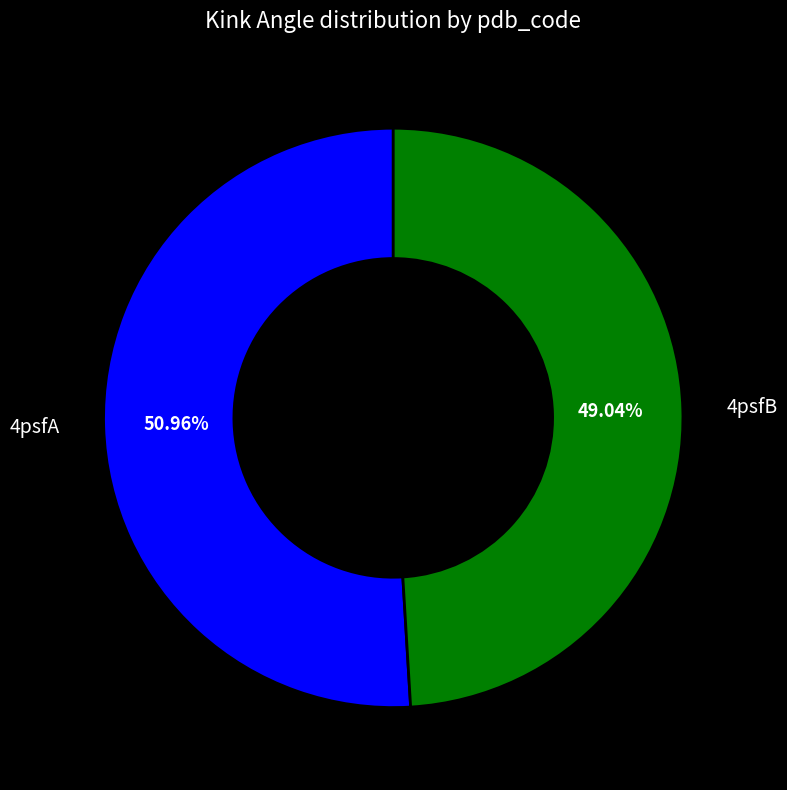

Is there a majority slice in this chart?

Yes